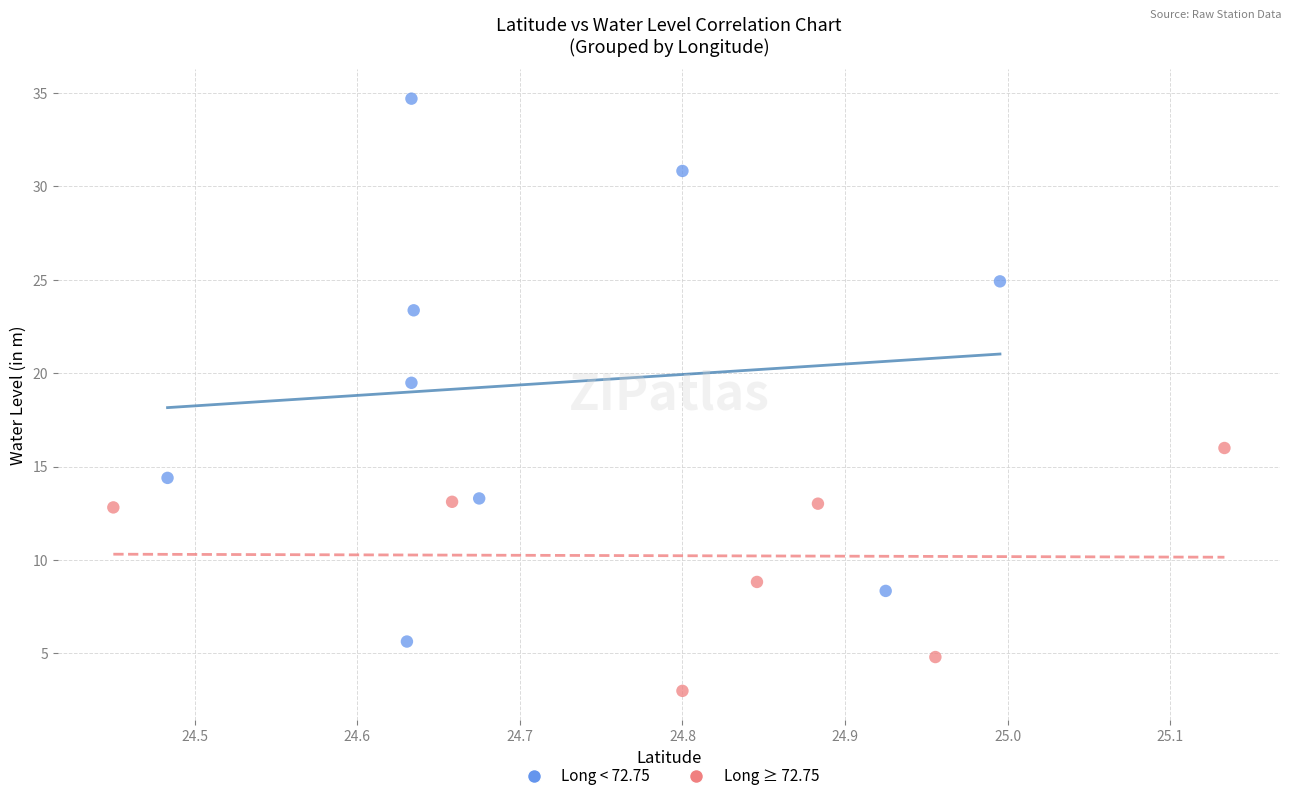

Which series has the widest spread of Y values?

Long < 72.75